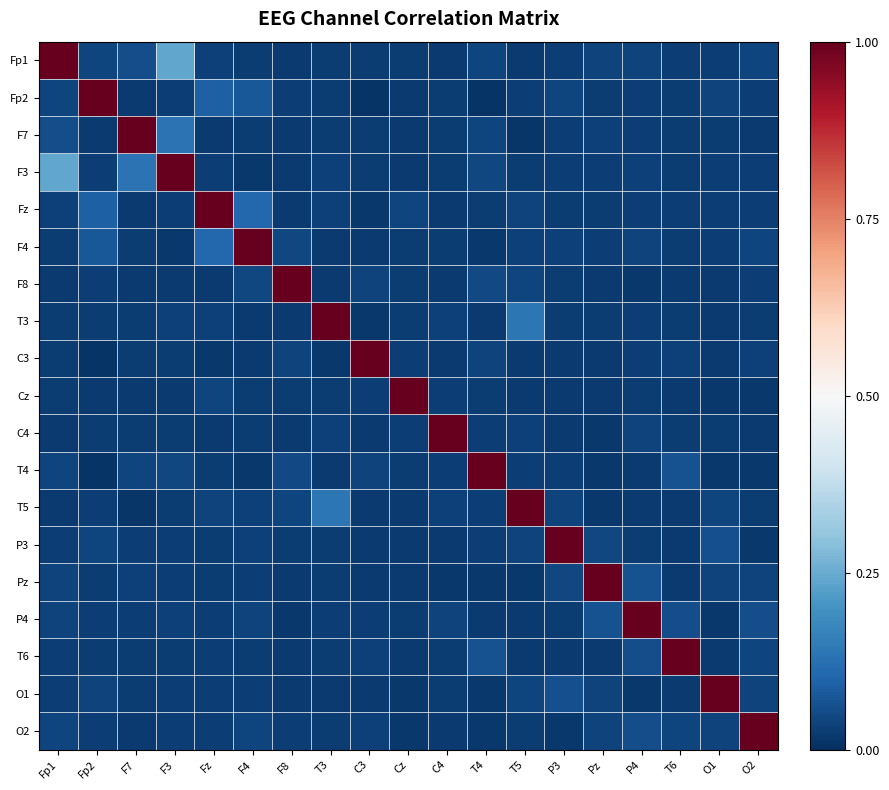

Reading left to right, extract all data points from this chart.

Fp1: Fp1=1.0	Fp2=0.0	F7=0.1	F3=0.2	Fz=0.0	F4=0.0	F8=0.0	T3=0.0	C3=0.0	Cz=0.0	C4=0.0	T4=0.0	T5=0.0	P3=0.0	Pz=0.0	P4=0.0	T6=0.0	O1=0.0	O2=0.0
Fp2: Fp1=0.0	Fp2=1.0	F7=0.0	F3=0.0	Fz=0.1	F4=0.1	F8=0.0	T3=0.0	C3=0.0	Cz=0.0	C4=0.0	T4=0.0	T5=0.0	P3=0.0	Pz=0.0	P4=0.0	T6=0.0	O1=0.0	O2=0.0
F7: Fp1=0.1	Fp2=0.0	F7=1.0	F3=0.1	Fz=0.0	F4=0.0	F8=0.0	T3=0.0	C3=0.0	Cz=0.0	C4=0.0	T4=0.0	T5=0.0	P3=0.0	Pz=0.0	P4=0.0	T6=0.0	O1=0.0	O2=0.0
F3: Fp1=0.2	Fp2=0.0	F7=0.1	F3=1.0	Fz=0.0	F4=0.0	F8=0.0	T3=0.0	C3=0.0	Cz=0.0	C4=0.0	T4=0.0	T5=0.0	P3=0.0	Pz=0.0	P4=0.0	T6=0.0	O1=0.0	O2=0.0
Fz: Fp1=0.0	Fp2=0.1	F7=0.0	F3=0.0	Fz=1.0	F4=0.1	F8=0.0	T3=0.0	C3=0.0	Cz=0.0	C4=0.0	T4=0.0	T5=0.0	P3=0.0	Pz=0.0	P4=0.0	T6=0.0	O1=0.0	O2=0.0
F4: Fp1=0.0	Fp2=0.1	F7=0.0	F3=0.0	Fz=0.1	F4=1.0	F8=0.0	T3=0.0	C3=0.0	Cz=0.0	C4=0.0	T4=0.0	T5=0.0	P3=0.0	Pz=0.0	P4=0.0	T6=0.0	O1=0.0	O2=0.0
F8: Fp1=0.0	Fp2=0.0	F7=0.0	F3=0.0	Fz=0.0	F4=0.0	F8=1.0	T3=0.0	C3=0.0	Cz=0.0	C4=0.0	T4=0.0	T5=0.0	P3=0.0	Pz=0.0	P4=0.0	T6=0.0	O1=0.0	O2=0.0
T3: Fp1=0.0	Fp2=0.0	F7=0.0	F3=0.0	Fz=0.0	F4=0.0	F8=0.0	T3=1.0	C3=0.0	Cz=0.0	C4=0.0	T4=0.0	T5=0.1	P3=0.0	Pz=0.0	P4=0.0	T6=0.0	O1=0.0	O2=0.0
C3: Fp1=0.0	Fp2=0.0	F7=0.0	F3=0.0	Fz=0.0	F4=0.0	F8=0.0	T3=0.0	C3=1.0	Cz=0.0	C4=0.0	T4=0.0	T5=0.0	P3=0.0	Pz=0.0	P4=0.0	T6=0.0	O1=0.0	O2=0.0
Cz: Fp1=0.0	Fp2=0.0	F7=0.0	F3=0.0	Fz=0.0	F4=0.0	F8=0.0	T3=0.0	C3=0.0	Cz=1.0	C4=0.0	T4=0.0	T5=0.0	P3=0.0	Pz=0.0	P4=0.0	T6=0.0	O1=0.0	O2=0.0
C4: Fp1=0.0	Fp2=0.0	F7=0.0	F3=0.0	Fz=0.0	F4=0.0	F8=0.0	T3=0.0	C3=0.0	Cz=0.0	C4=1.0	T4=0.0	T5=0.0	P3=0.0	Pz=0.0	P4=0.0	T6=0.0	O1=0.0	O2=0.0
T4: Fp1=0.0	Fp2=0.0	F7=0.0	F3=0.0	Fz=0.0	F4=0.0	F8=0.0	T3=0.0	C3=0.0	Cz=0.0	C4=0.0	T4=1.0	T5=0.0	P3=0.0	Pz=0.0	P4=0.0	T6=0.1	O1=0.0	O2=0.0
T5: Fp1=0.0	Fp2=0.0	F7=0.0	F3=0.0	Fz=0.0	F4=0.0	F8=0.0	T3=0.1	C3=0.0	Cz=0.0	C4=0.0	T4=0.0	T5=1.0	P3=0.0	Pz=0.0	P4=0.0	T6=0.0	O1=0.0	O2=0.0
P3: Fp1=0.0	Fp2=0.0	F7=0.0	F3=0.0	Fz=0.0	F4=0.0	F8=0.0	T3=0.0	C3=0.0	Cz=0.0	C4=0.0	T4=0.0	T5=0.0	P3=1.0	Pz=0.0	P4=0.0	T6=0.0	O1=0.1	O2=0.0
Pz: Fp1=0.0	Fp2=0.0	F7=0.0	F3=0.0	Fz=0.0	F4=0.0	F8=0.0	T3=0.0	C3=0.0	Cz=0.0	C4=0.0	T4=0.0	T5=0.0	P3=0.0	Pz=1.0	P4=0.1	T6=0.0	O1=0.0	O2=0.0
P4: Fp1=0.0	Fp2=0.0	F7=0.0	F3=0.0	Fz=0.0	F4=0.0	F8=0.0	T3=0.0	C3=0.0	Cz=0.0	C4=0.0	T4=0.0	T5=0.0	P3=0.0	Pz=0.1	P4=1.0	T6=0.1	O1=0.0	O2=0.1
T6: Fp1=0.0	Fp2=0.0	F7=0.0	F3=0.0	Fz=0.0	F4=0.0	F8=0.0	T3=0.0	C3=0.0	Cz=0.0	C4=0.0	T4=0.1	T5=0.0	P3=0.0	Pz=0.0	P4=0.1	T6=1.0	O1=0.0	O2=0.0
O1: Fp1=0.0	Fp2=0.0	F7=0.0	F3=0.0	Fz=0.0	F4=0.0	F8=0.0	T3=0.0	C3=0.0	Cz=0.0	C4=0.0	T4=0.0	T5=0.0	P3=0.1	Pz=0.0	P4=0.0	T6=0.0	O1=1.0	O2=0.0
O2: Fp1=0.0	Fp2=0.0	F7=0.0	F3=0.0	Fz=0.0	F4=0.0	F8=0.0	T3=0.0	C3=0.0	Cz=0.0	C4=0.0	T4=0.0	T5=0.0	P3=0.0	Pz=0.0	P4=0.1	T6=0.0	O1=0.0	O2=1.0